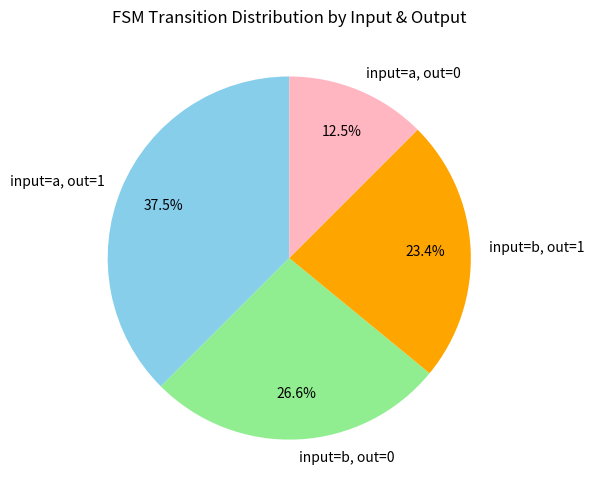

Which has a higher value, input=b, out=1 or input=a, out=0?

input=b, out=1